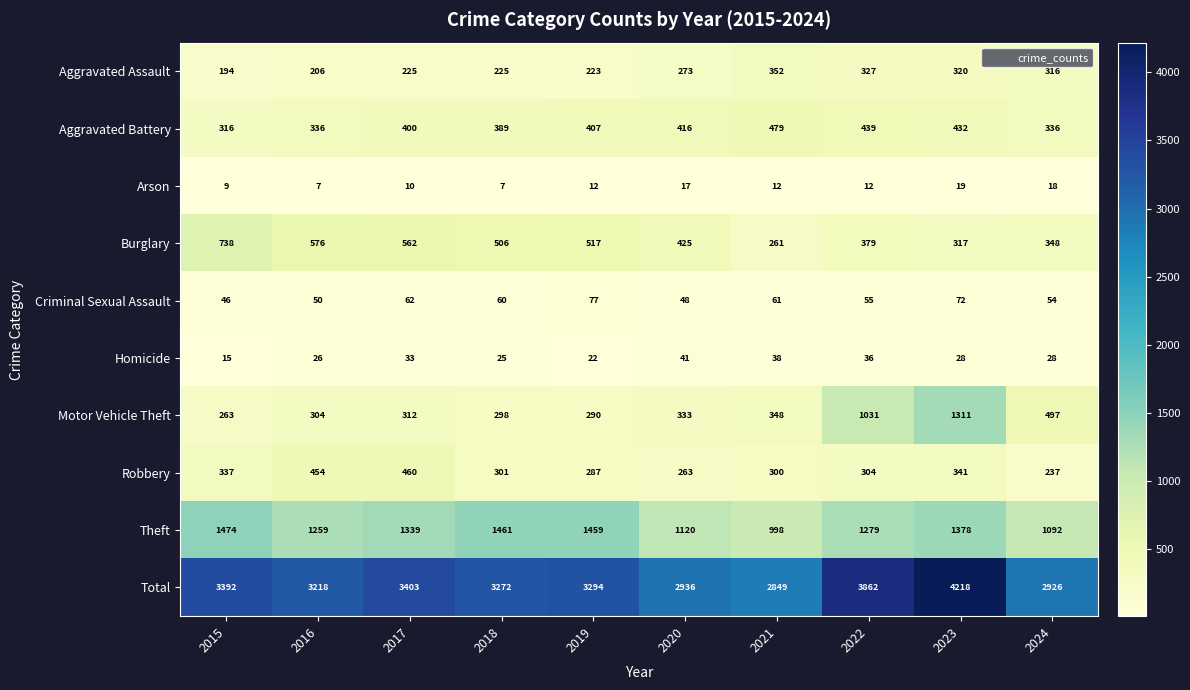

At 2019, list the series in order from largest to smallest.

Total, Theft, Burglary, Aggravated Battery, Motor Vehicle Theft, Robbery, Aggravated Assault, Criminal Sexual Assault, Homicide, Arson